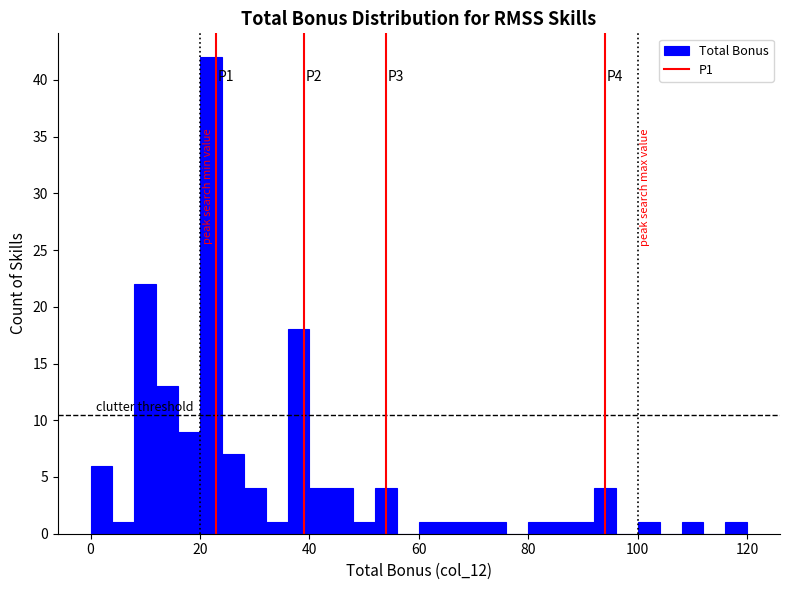

Around what value on the x-axis is the tallest bar? Give the approximate position of its centre, as read against the axis.

22